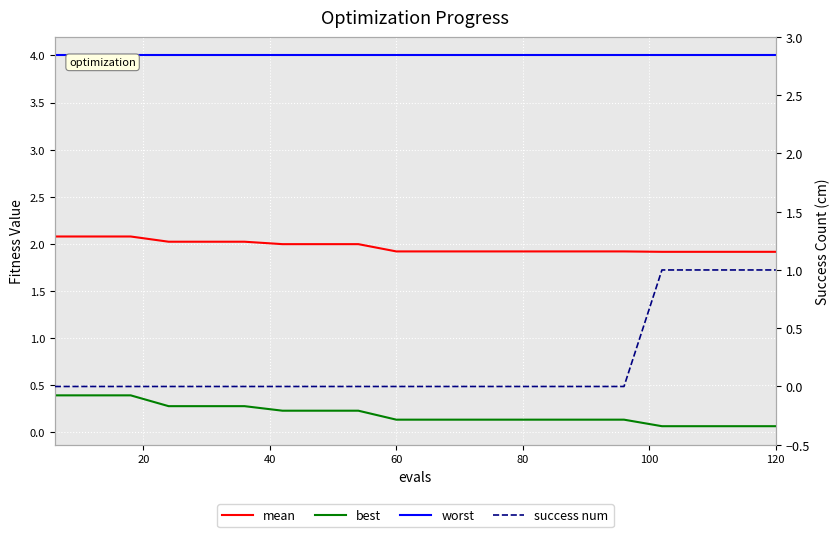

Does the chart display data point markers on the line(s)?

No